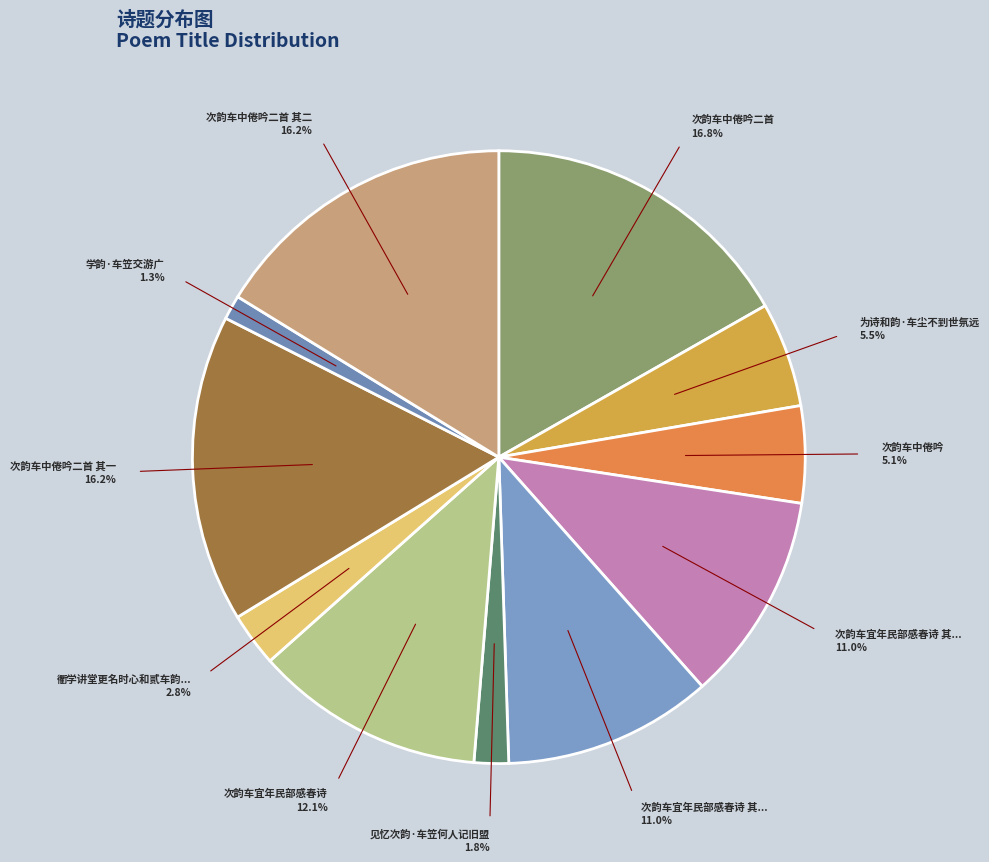

Count the number of slices in the pie.

11